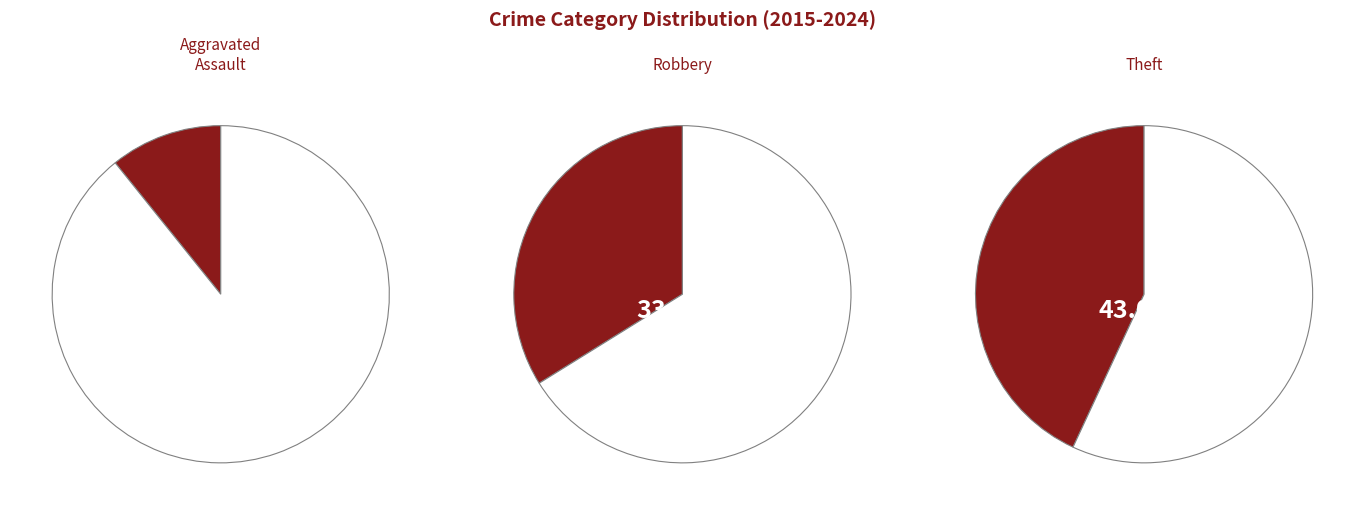

How much of the chart is everything except Aggravated Assault?

89.2%